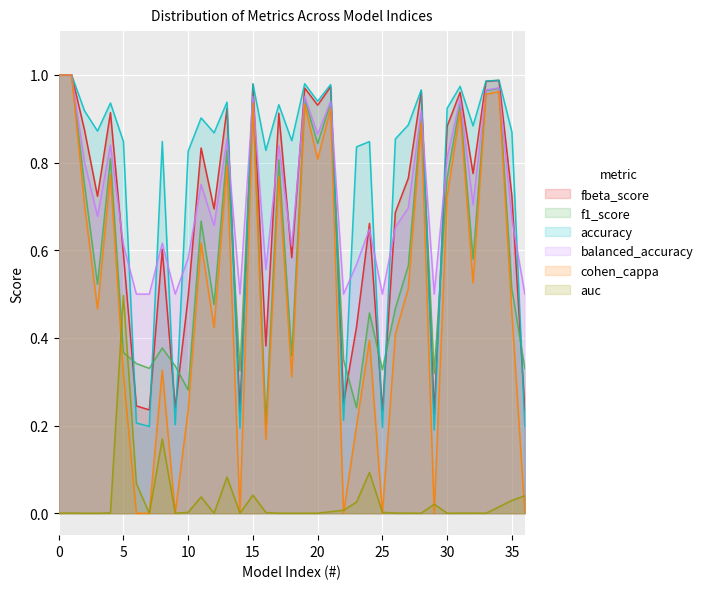

What are all the series names shown in the legend?

fbeta_score, f1_score, accuracy, balanced_accuracy, cohen_cappa, auc